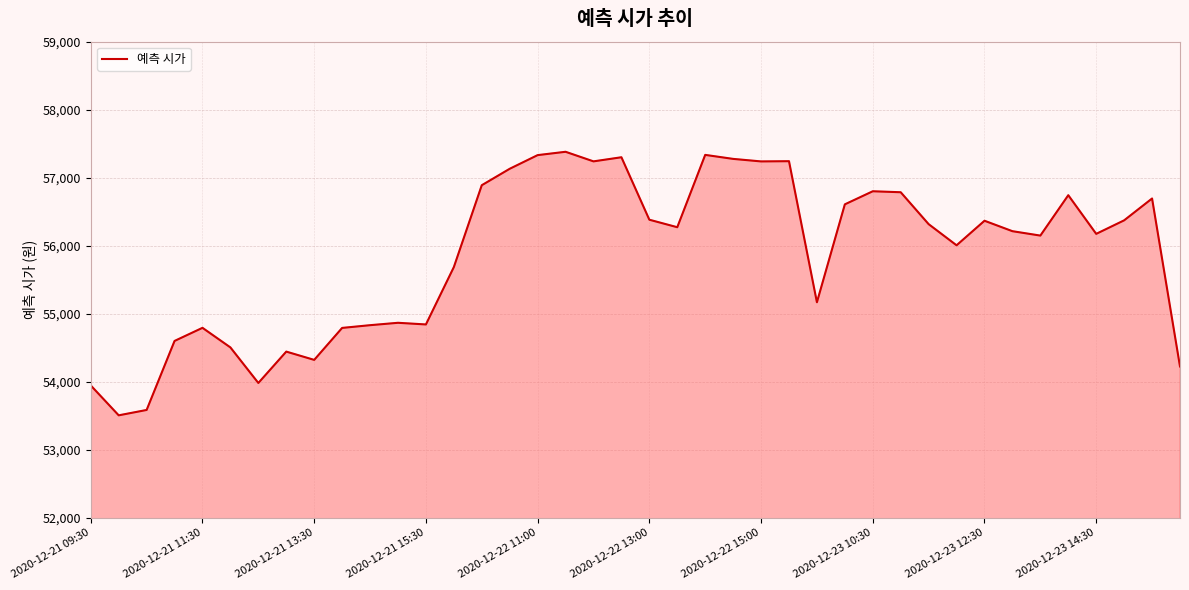

What is the minimum value shown in the chart?

53507.3